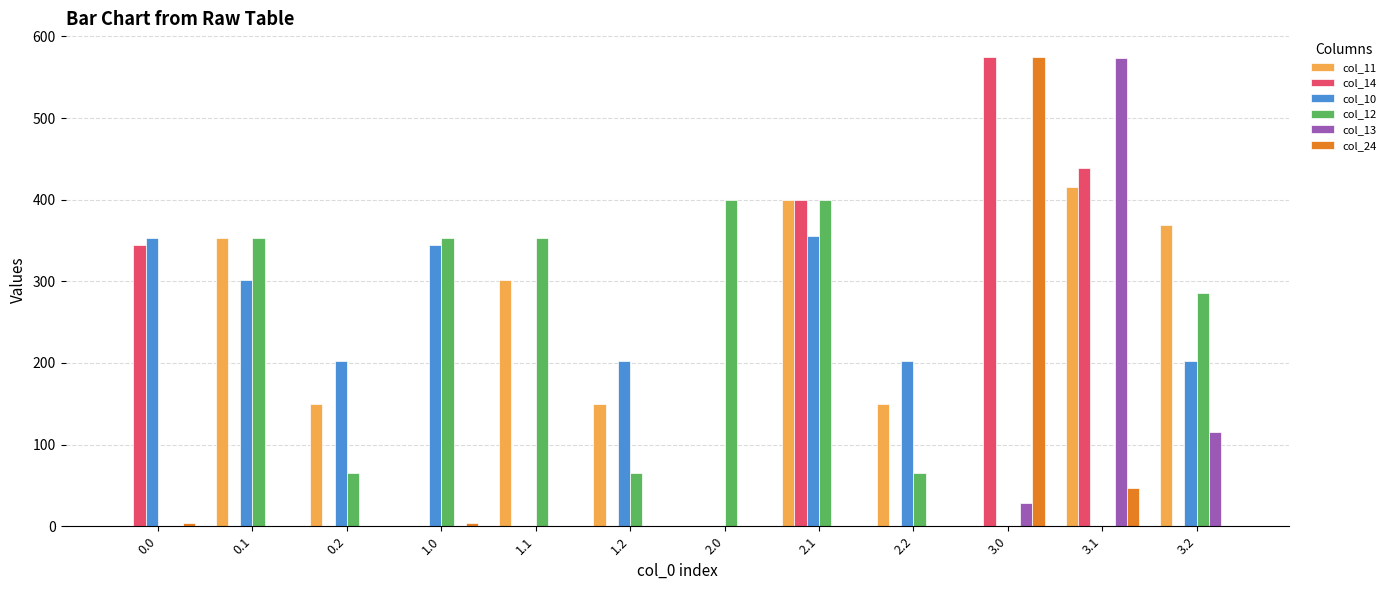

At which category is the sum across all series the highest?

2.1